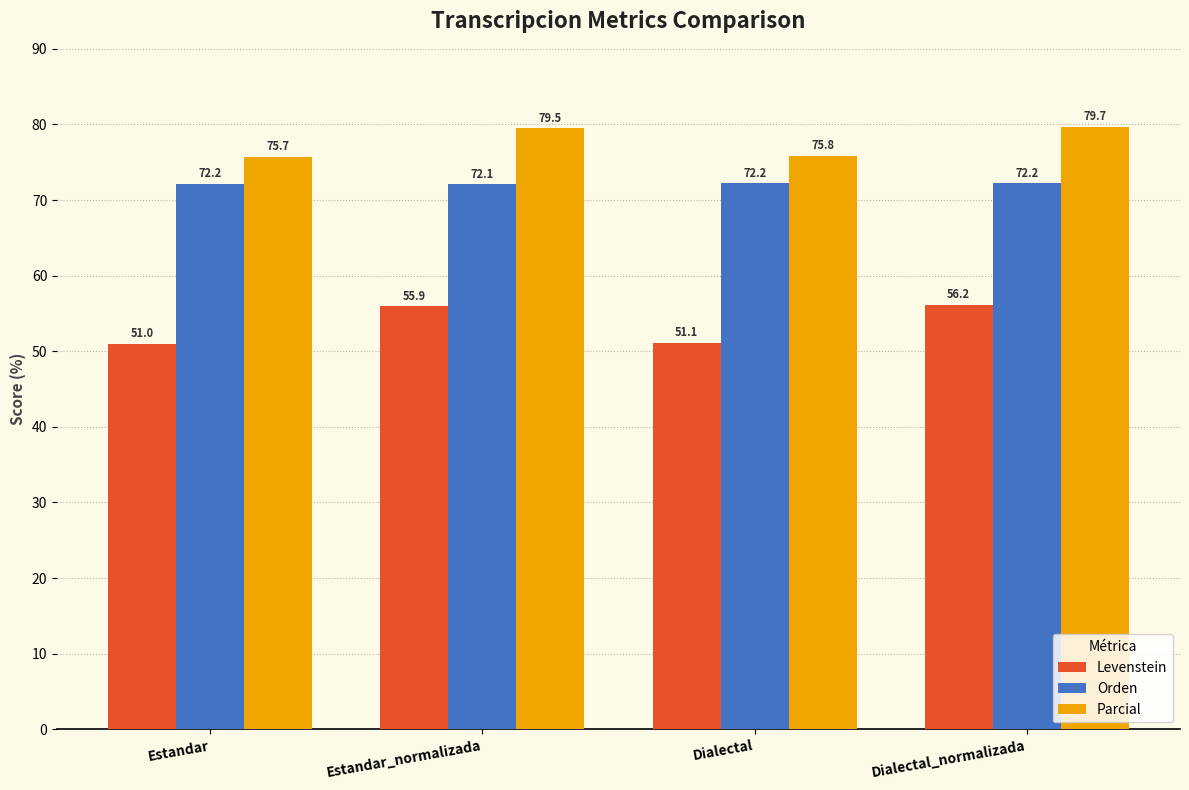

Which series has the largest total across all categories?

Parcial